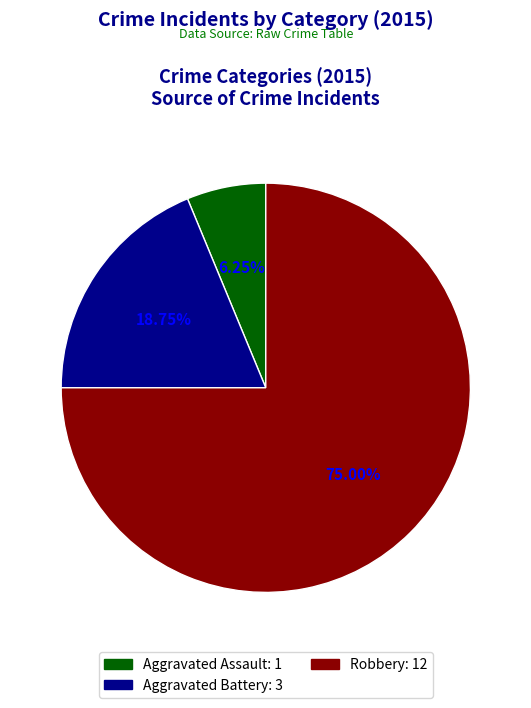

Does any single category account for the majority?

Yes